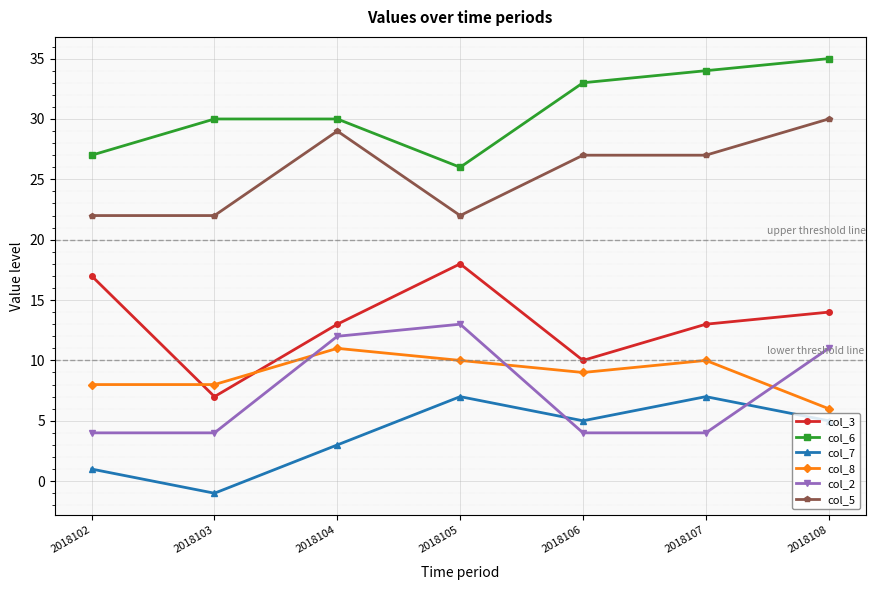

The value of col_2 at 2018102 is 4. True or false?

True